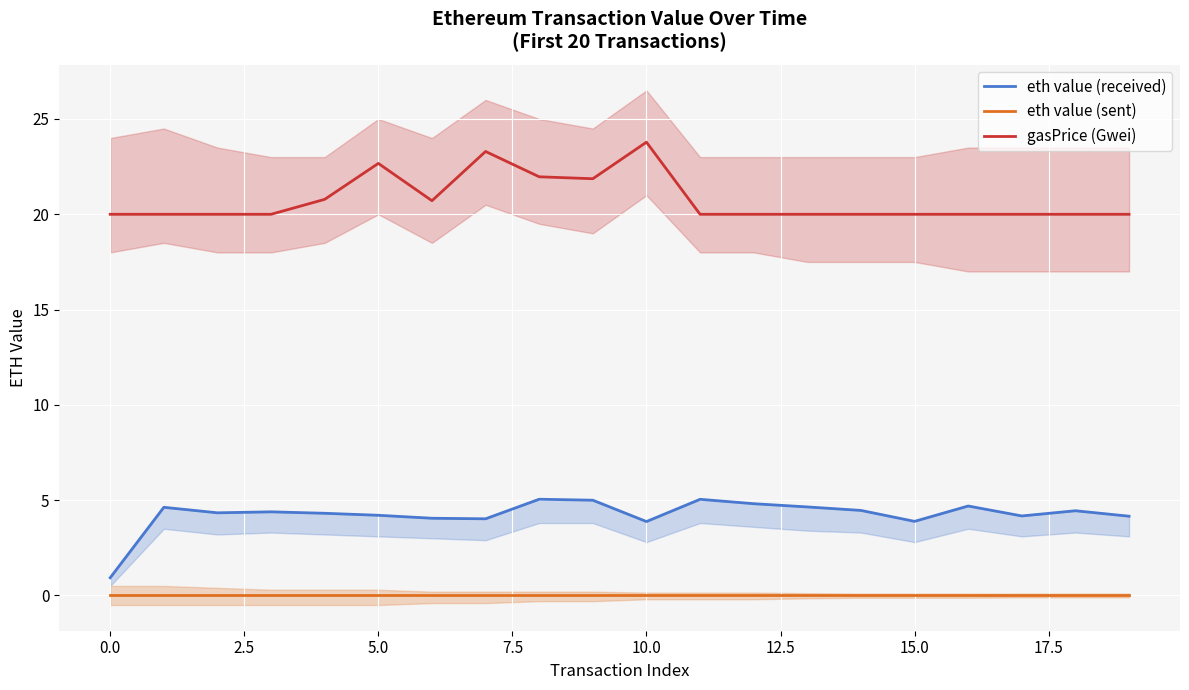

How many data points in gasPrice (Gwei) are above 20?

7